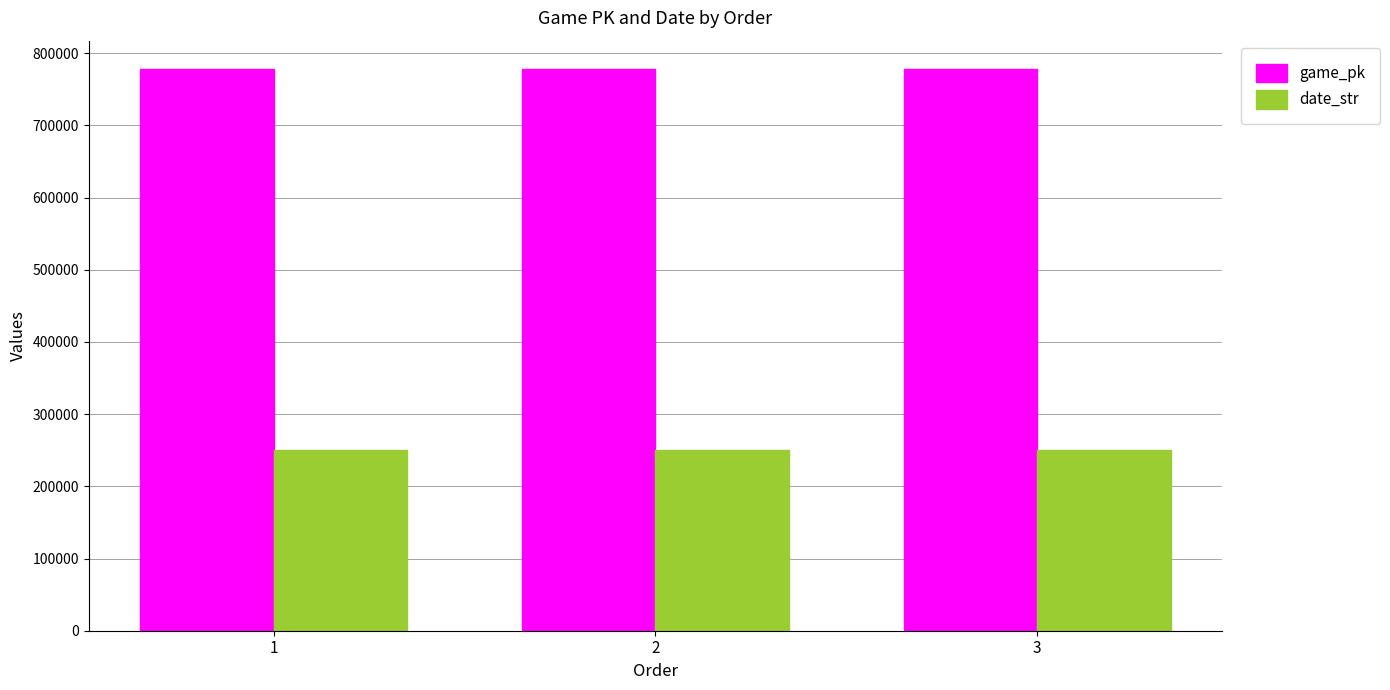

What is the value of the game_pk bar at the 2nd from the left?

778310